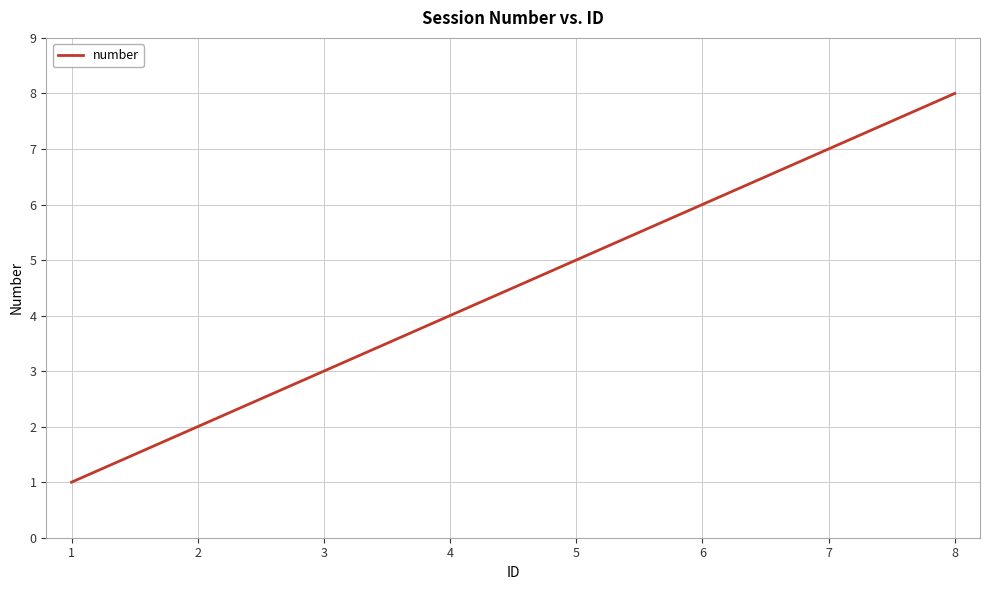

Which label corresponds to the largest value in the chart?

8